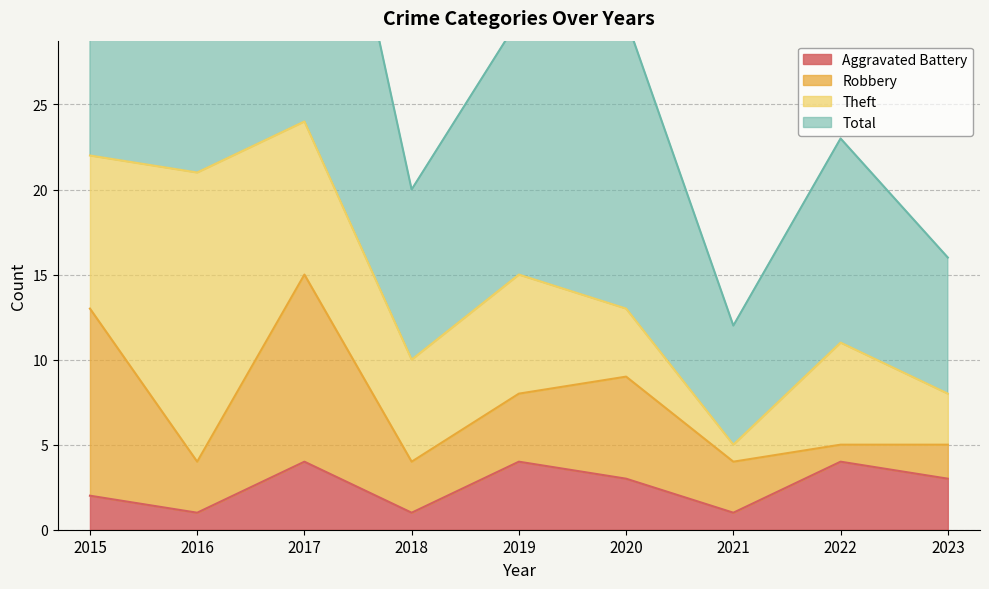

Where is the first local minimum for Total?

2016